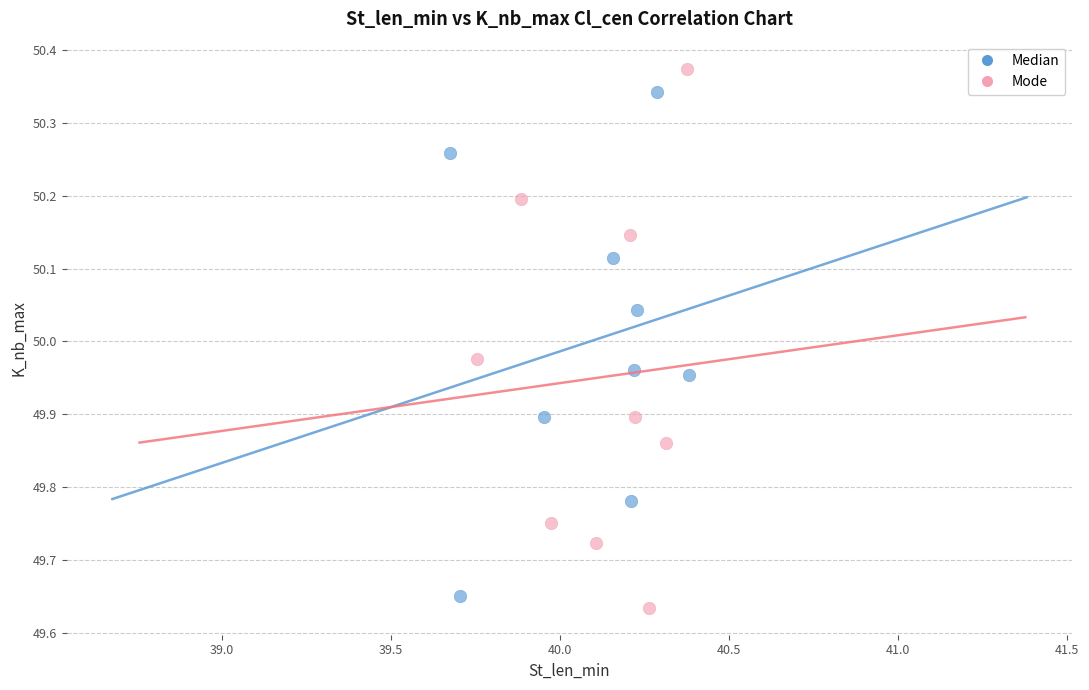

What are all the series names shown in the legend?

Median, Mode